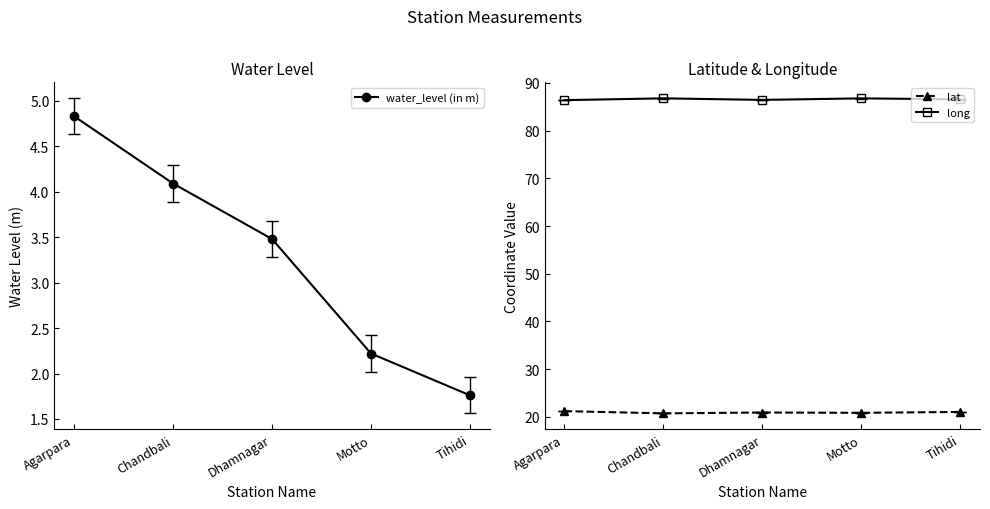

At Motto, list the series in order from smallest to largest.

water_level (in m), lat, long